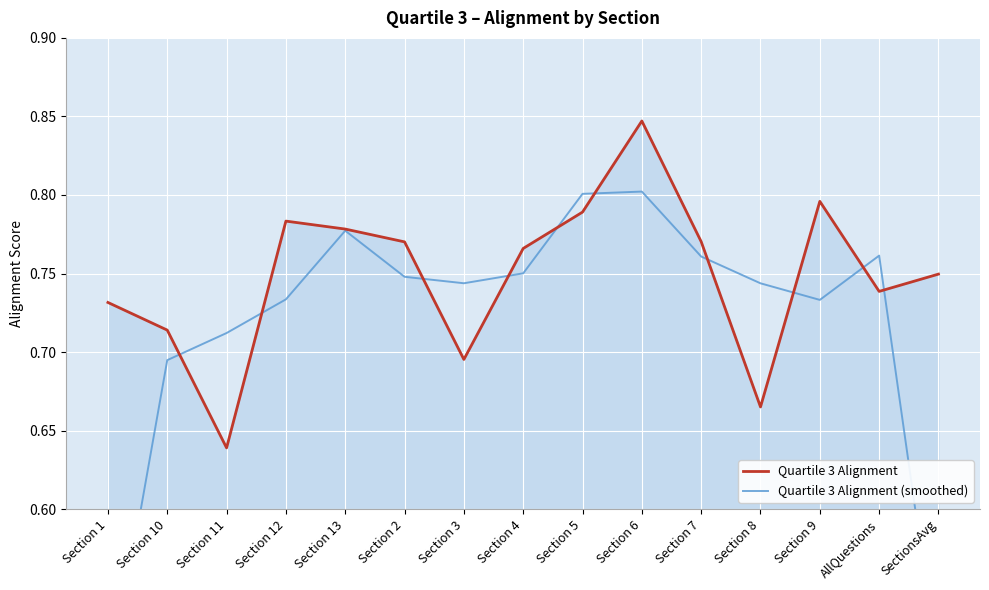

Which has a higher value, Section 8 or Section 10?

Section 10